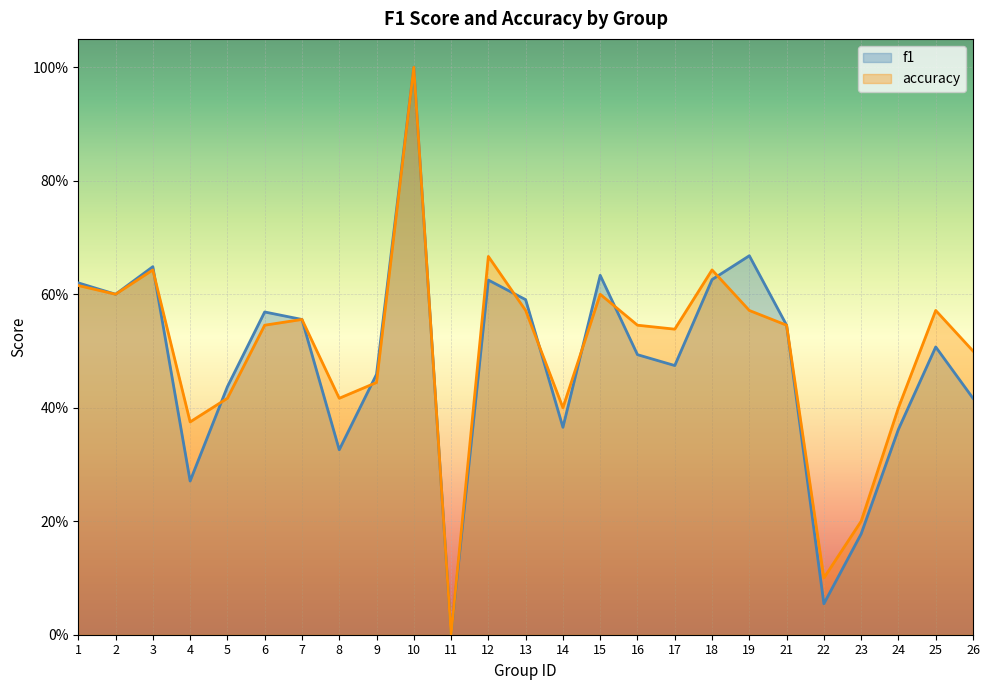

What is the value of the f1 point at the 5th from the left?

0.4